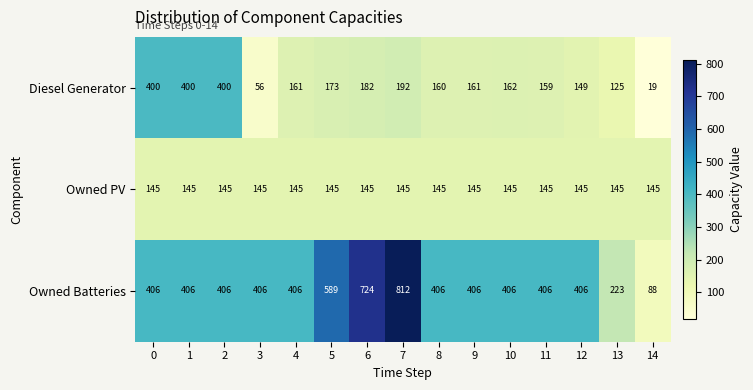

True or false: Owned PV has a value of 145 at 1.

True